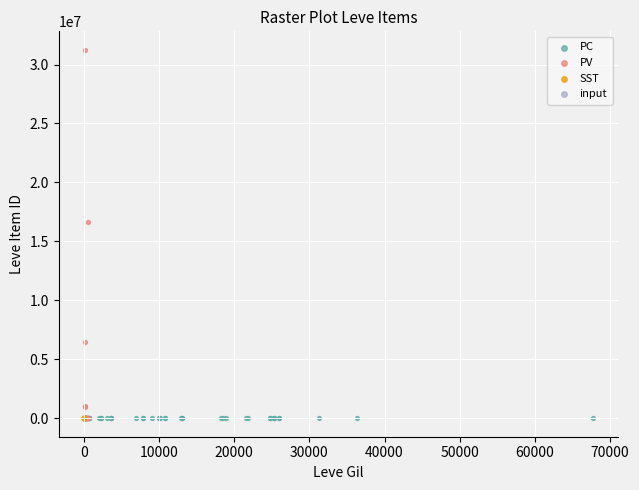

Which series contains the highest Y value?

PV